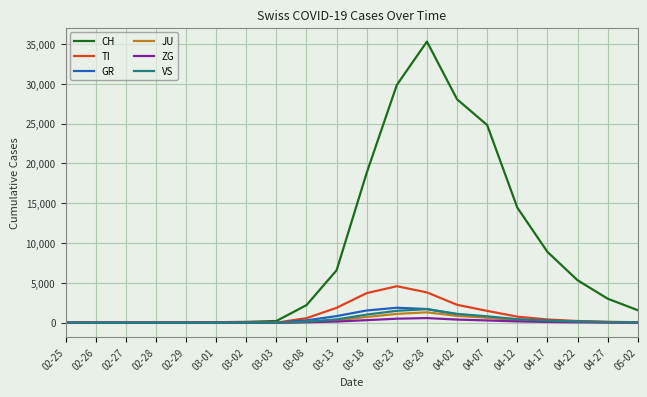

What is the sum of all TI values?

19760